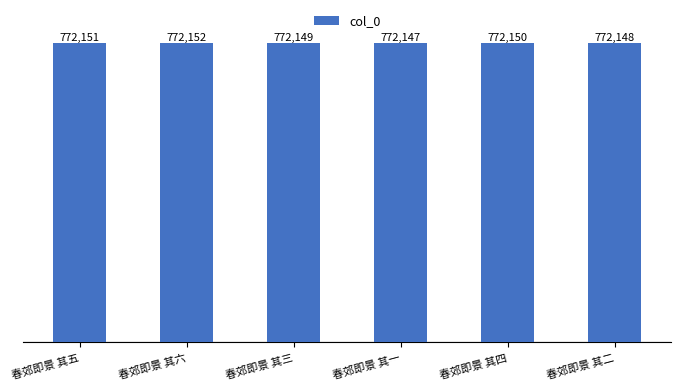

List the labels in order of value, largest first.

春郊即景 其六, 春郊即景 其五, 春郊即景 其四, 春郊即景 其三, 春郊即景 其二, 春郊即景 其一